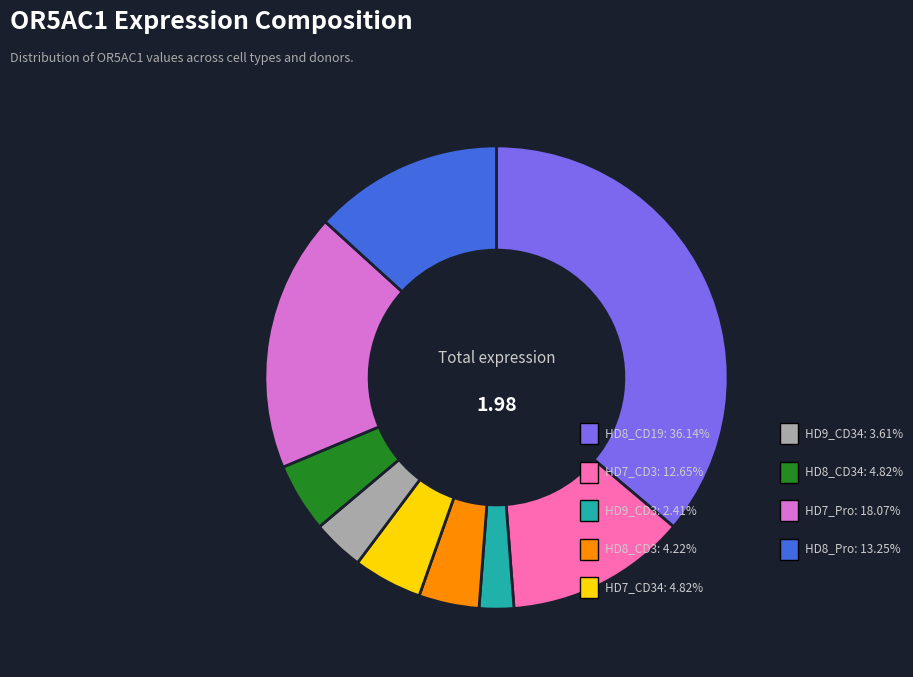

Is there any slice that represents more than half of the pie?

No